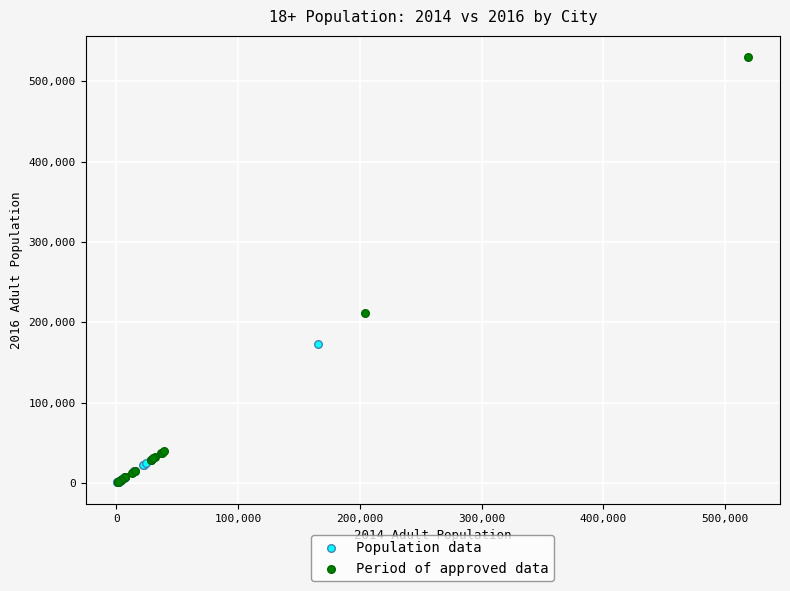

Which series reaches the maximum Y coordinate?

Period of approved data